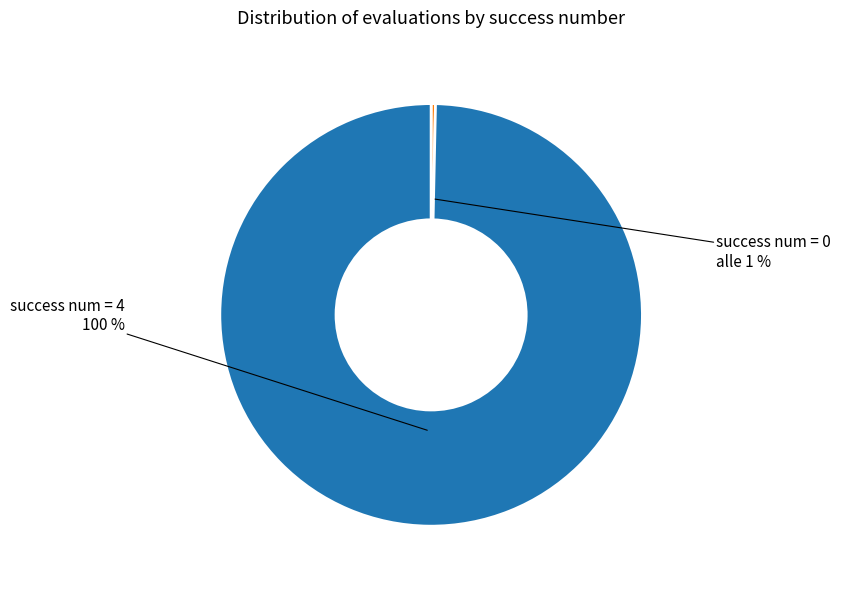

Do 0 and 0 together represent more than half of the pie?

No